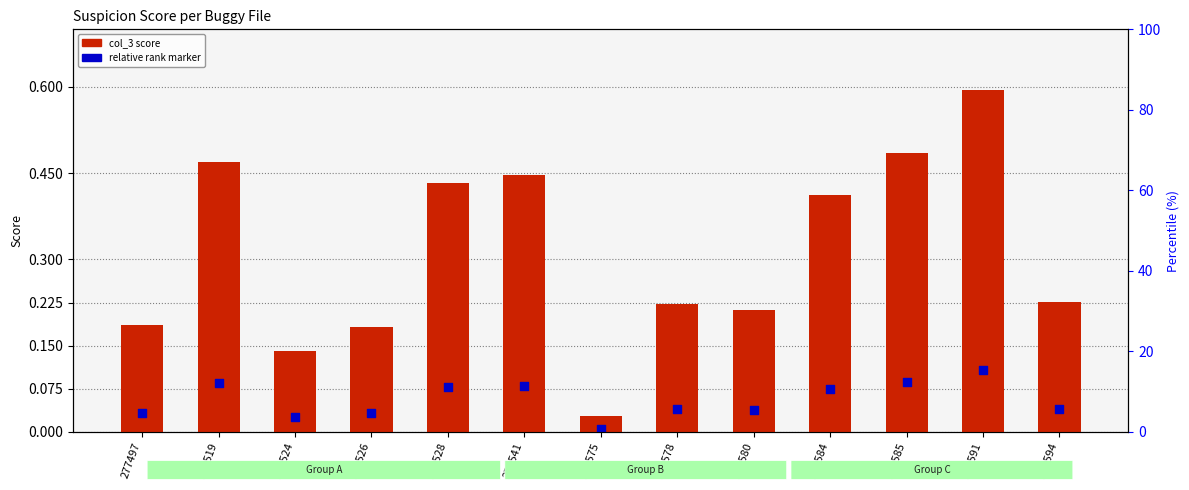

Which series reaches the maximum Y coordinate?

col_3 (suspicion score)